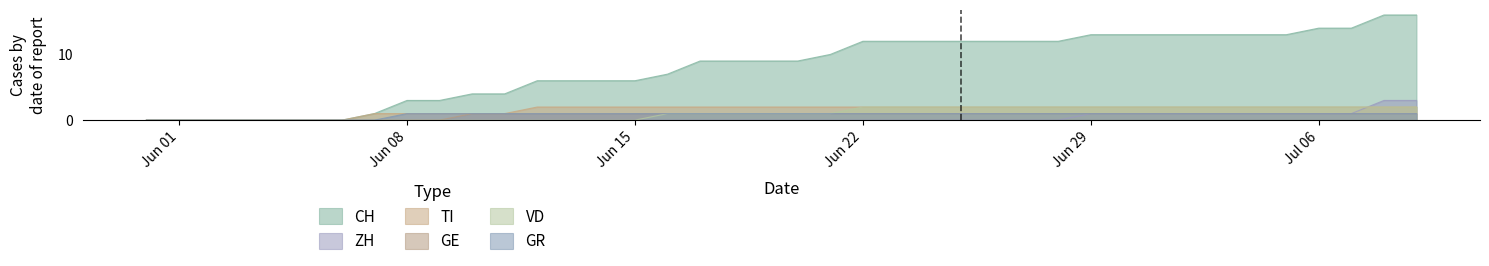

Which series has the largest total across all categories?

CH